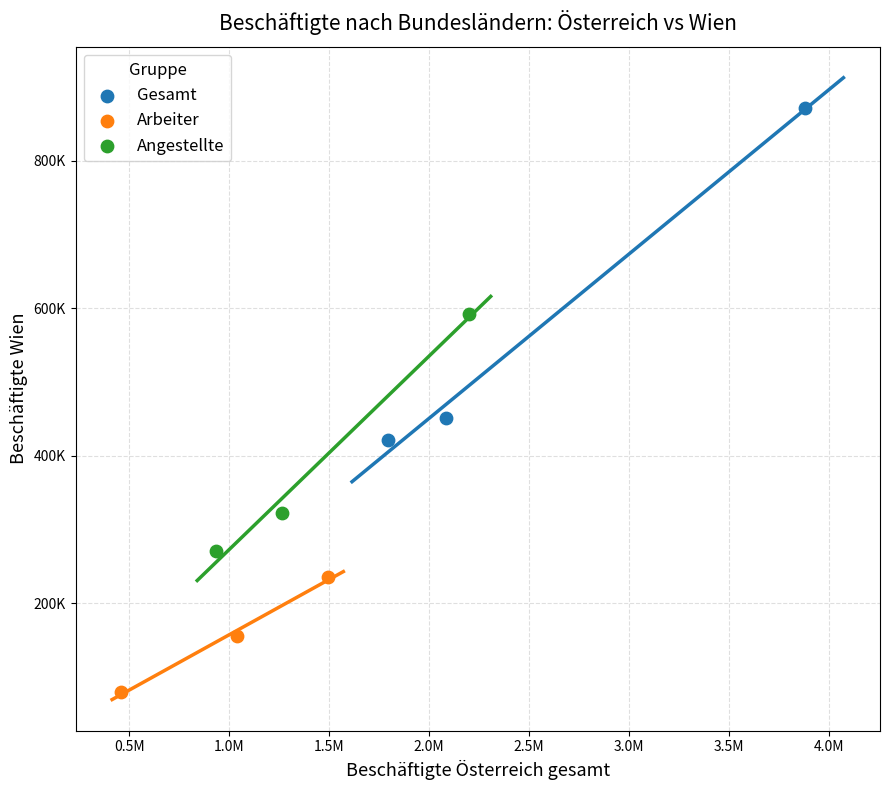

What are all the series names shown in the legend?

Gesamt, Arbeiter, Angestellte